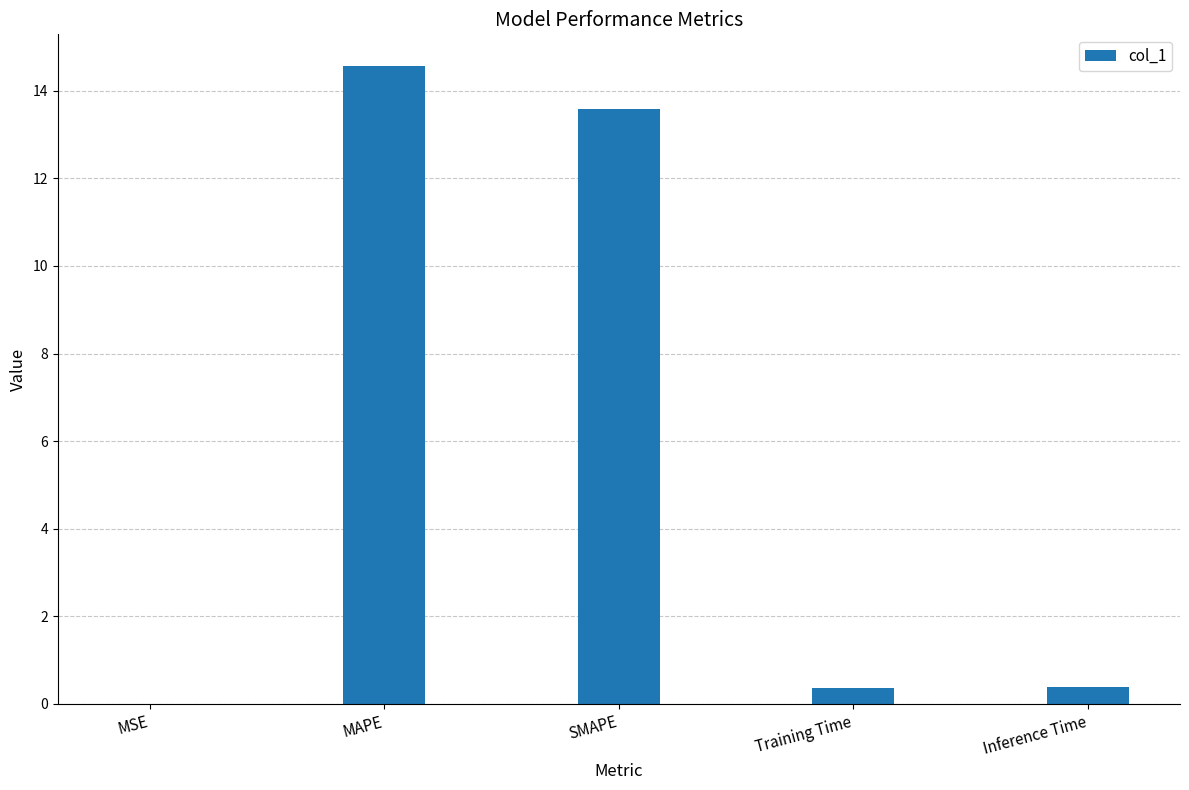

What is the greatest value displayed?

14.6